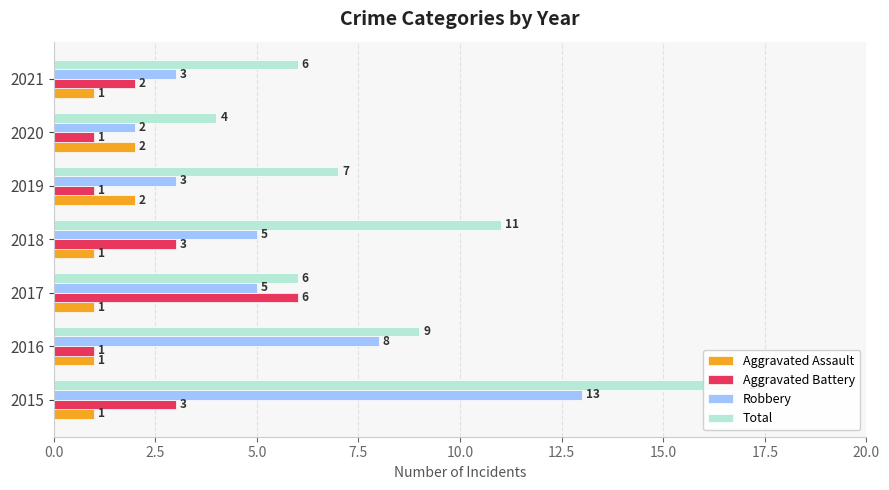

The Aggravated Battery series shows 4 at 2018. True or false?

False